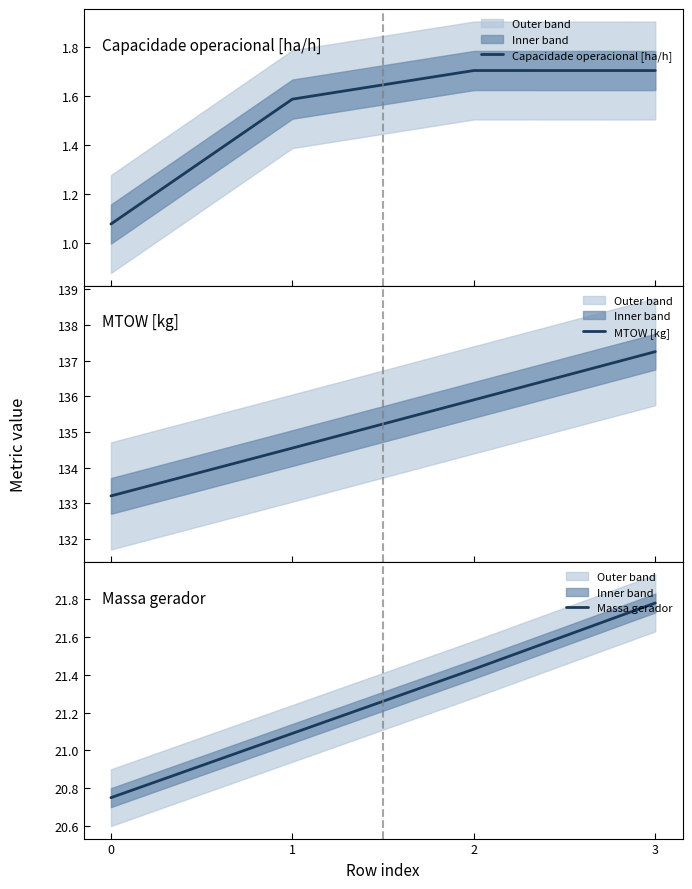

Read the Capacidade operacional [ha/h] value at 1.

1.6